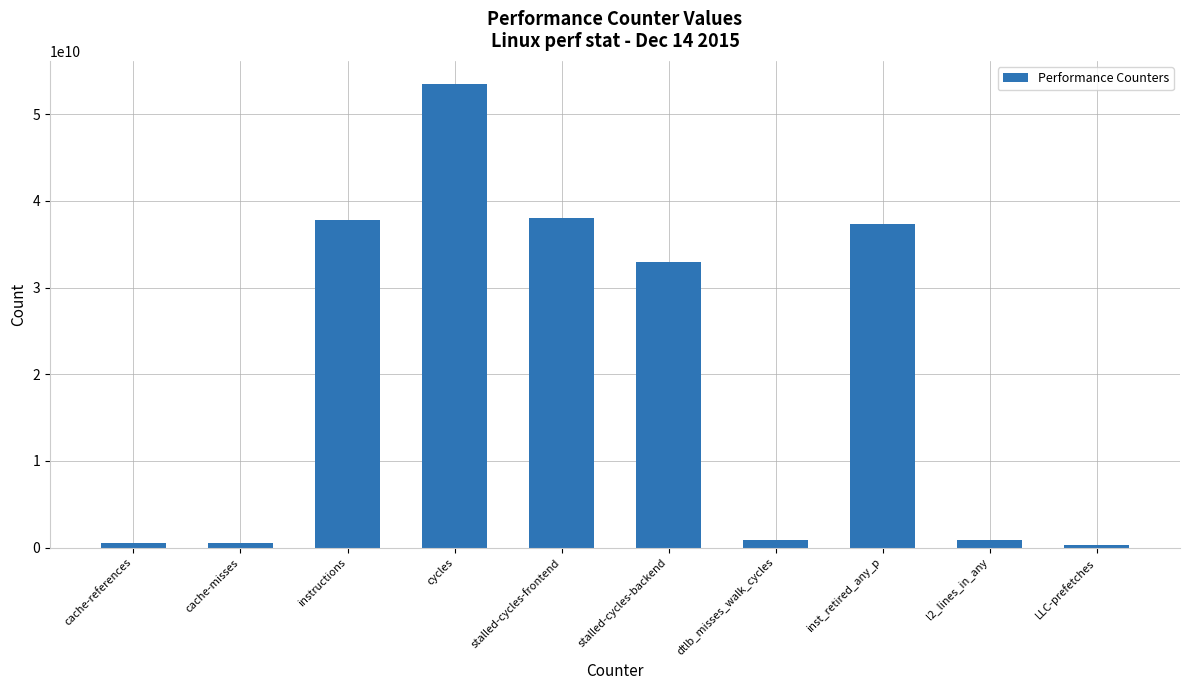

True or false: the data shows 38054609486 at stalled-cycles-frontend.

True